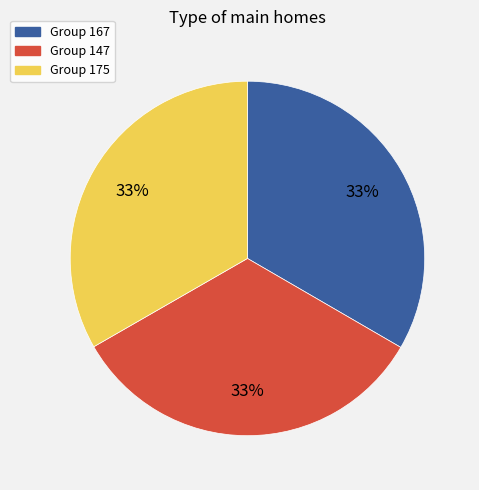

To the nearest percent, what portion does Group 147 represent?

33%